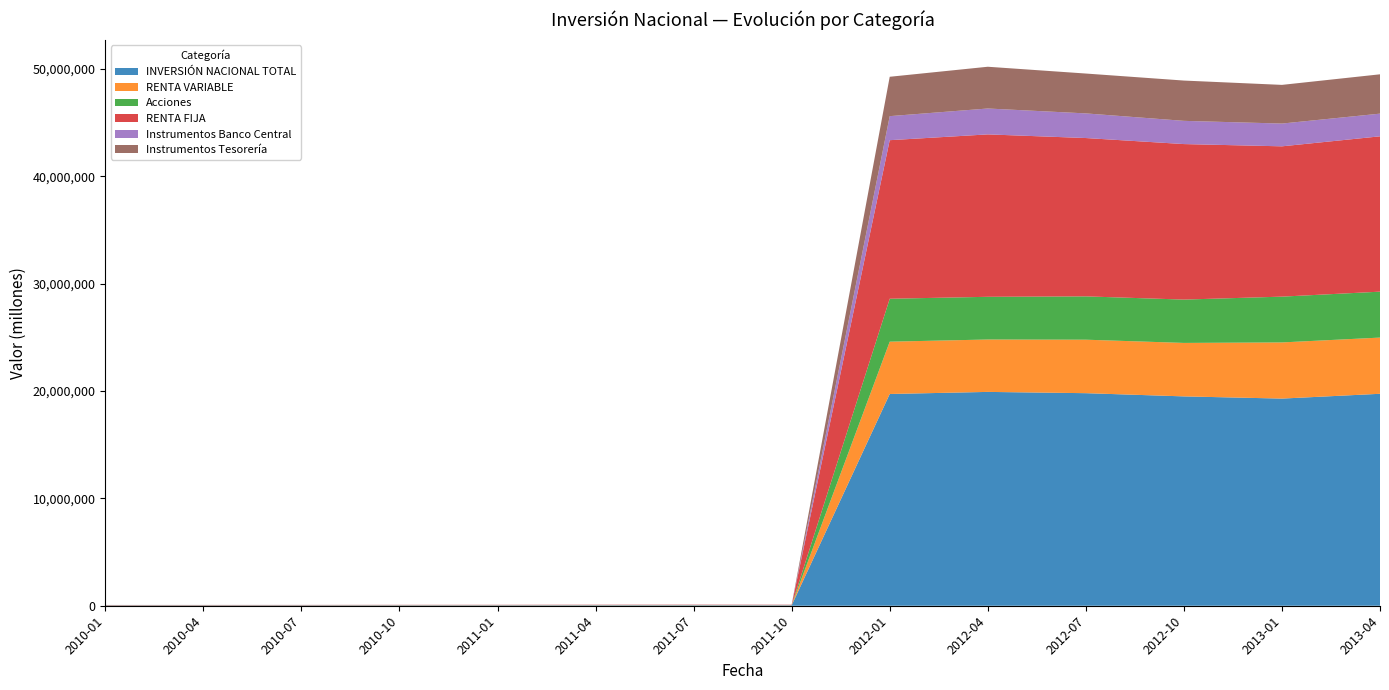

Reading left to right, extract all data points from this chart.

INVERSIÓN NACIONAL TOTAL: 2010-01=30434.1	2010-04=31446.0	2010-07=32311.6	2010-10=35509.7	2011-01=36556.7	2011-04=40035.8	2011-07=42160.8	2011-10=39911.8	2012-01=19720195.0	2012-04=19914136.0	2012-07=19795295.0	2012-10=19496200.0	2013-01=19291472.0	2013-04=19738631.0
RENTA VARIABLE: 2010-01=8665.2	2010-04=8779.3	2010-07=9711.0	2010-10=11362.3	2011-01=10769.2	2011-04=11852.3	2011-07=11274.7	2011-10=10187.2	2012-01=4872246.0	2012-04=4879695.0	2012-07=4980935.0	2012-10=4979686.0	2013-01=5230219.0	2013-04=5234144.0
Acciones: 2010-01=7336.9	2010-04=7345.0	2010-07=8175.2	2010-10=9567.0	2011-01=8917.1	2011-04=9837.7	2011-07=9345.6	2011-10=8463.4	2012-01=3998205.0	2012-04=3976340.0	2012-07=4034371.0	2012-10=4035179.0	2013-01=4264353.0	2013-04=4276695.0
RENTA FIJA: 2010-01=22014.0	2010-04=22607.6	2010-07=22538.6	2010-10=23749.0	2011-01=25447.0	2011-04=27914.5	2011-07=30568.0	2011-10=29754.0	2012-01=14765451.0	2012-04=15125234.0	2012-07=14745689.0	2012-10=14483215.0	2013-01=13998027.0	2013-04=14466568.0
Instrumentos Banco Central: 2010-01=2056.6	2010-04=2119.7	2010-07=1877.3	2010-10=1766.4	2011-01=2156.7	2011-04=2615.9	2011-07=3364.7	2011-10=4342.0	2012-01=2239156.0	2012-04=2411410.0	2012-07=2294081.0	2012-10=2162033.0	2013-01=2120151.0	2013-04=2112270.0
Instrumentos Tesorería: 2010-01=2018.4	2010-04=2444.7	2010-07=2858.2	2010-10=3723.3	2011-01=5391.0	2011-04=6400.6	2011-07=6953.6	2011-10=7044.4	2012-01=3666077.0	2012-04=3888479.0	2012-07=3712402.0	2012-10=3752677.0	2013-01=3601942.0	2013-04=3662522.0